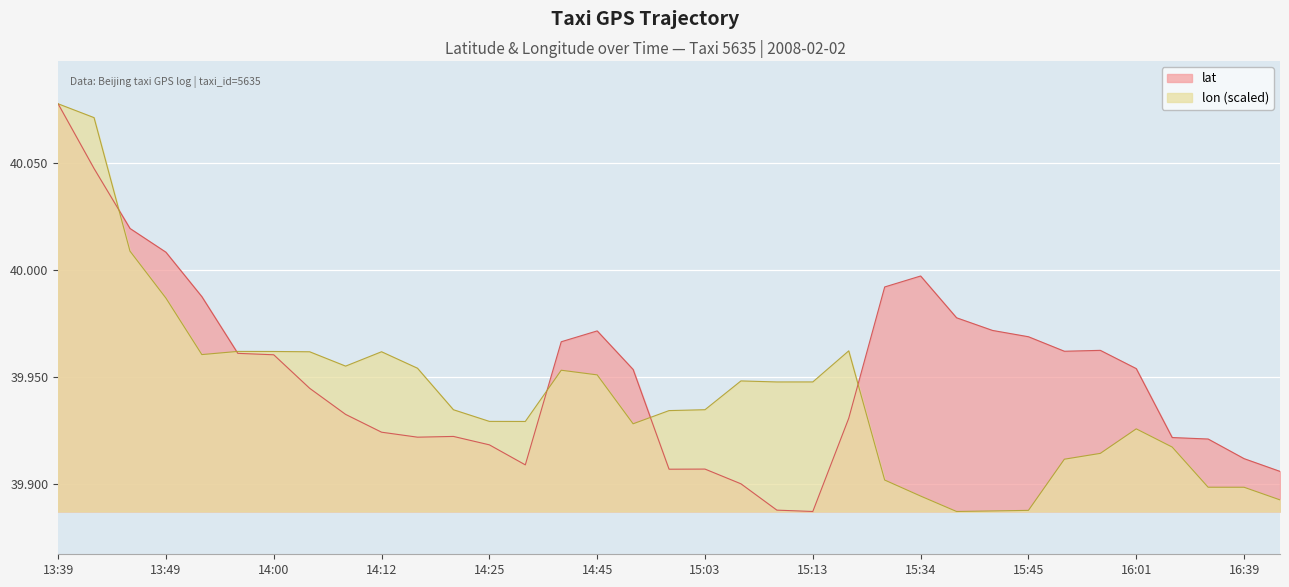

The lat series shows 39.9 at 15:13. True or false?

True